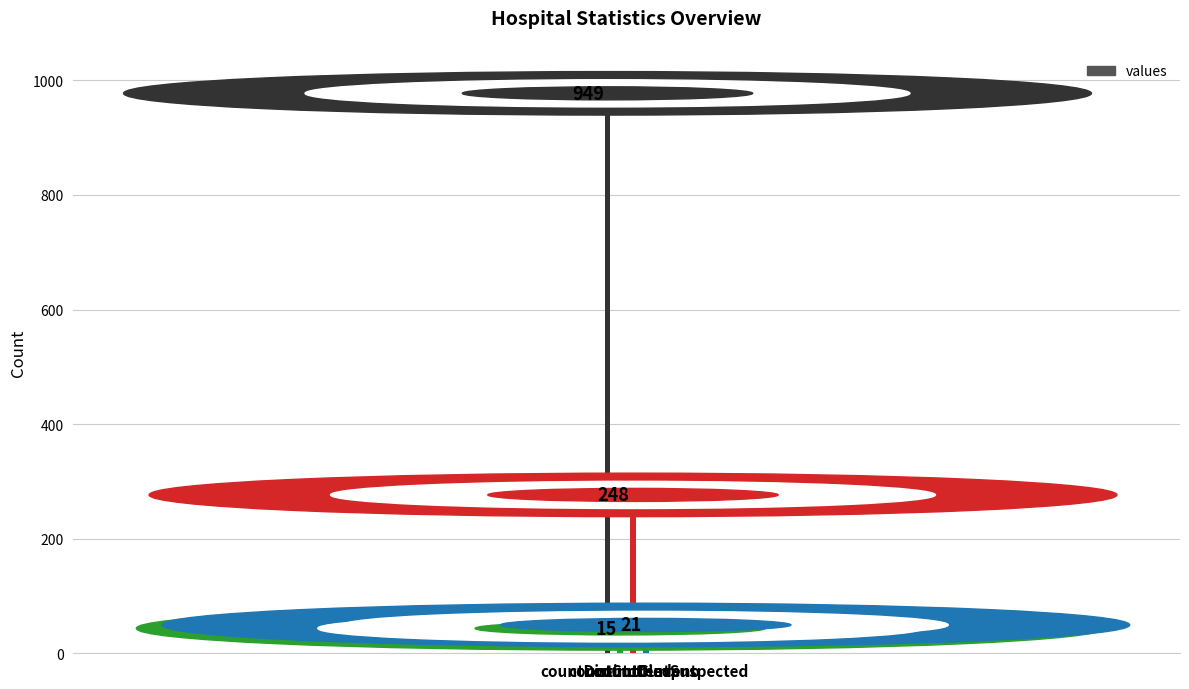

What is the greatest value displayed?

949